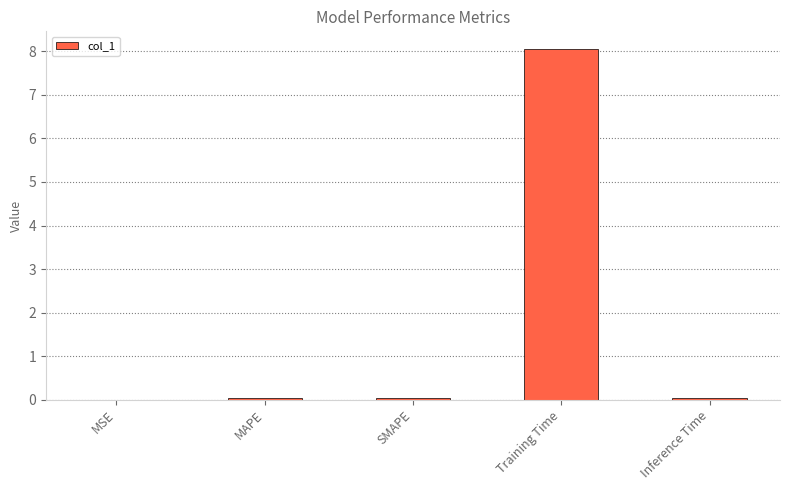

Which label corresponds to the largest value in the chart?

Training Time